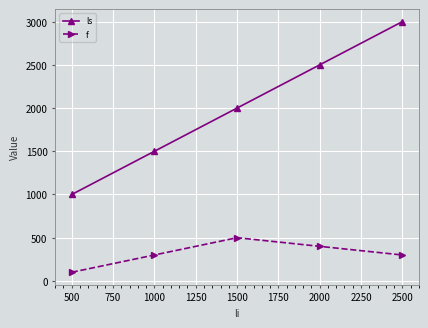

How many data points in ls are less than 2000?

2